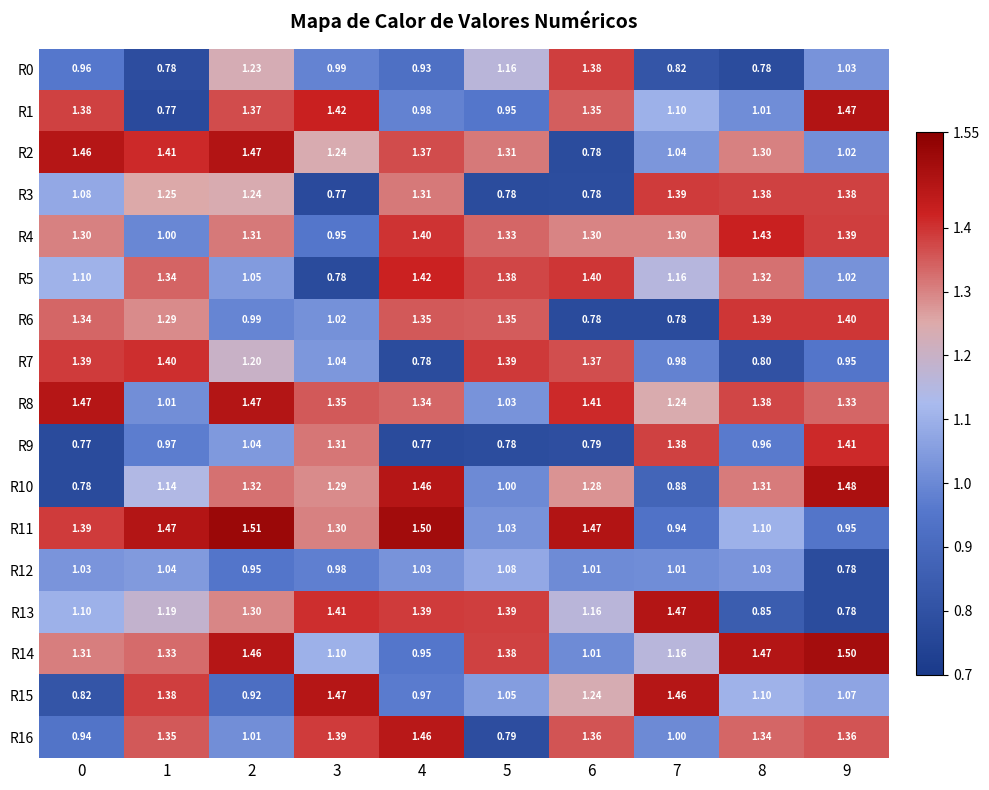

Reading right to left, list all the values displayed in this chart.

R0: 9=1.0	8=0.8	7=0.8	6=1.4	5=1.2	4=0.9	3=1.0	2=1.2	1=0.8	0=1.0
R1: 9=1.5	8=1.0	7=1.1	6=1.4	5=0.9	4=1.0	3=1.4	2=1.4	1=0.8	0=1.4
R2: 9=1.0	8=1.3	7=1.0	6=0.8	5=1.3	4=1.4	3=1.2	2=1.5	1=1.4	0=1.5
R3: 9=1.4	8=1.4	7=1.4	6=0.8	5=0.8	4=1.3	3=0.8	2=1.2	1=1.2	0=1.1
R4: 9=1.4	8=1.4	7=1.3	6=1.3	5=1.3	4=1.4	3=0.9	2=1.3	1=1.0	0=1.3
R5: 9=1.0	8=1.3	7=1.2	6=1.4	5=1.4	4=1.4	3=0.8	2=1.1	1=1.3	0=1.1
R6: 9=1.4	8=1.4	7=0.8	6=0.8	5=1.4	4=1.4	3=1.0	2=1.0	1=1.3	0=1.3
R7: 9=0.9	8=0.8	7=1.0	6=1.4	5=1.4	4=0.8	3=1.0	2=1.2	1=1.4	0=1.4
R8: 9=1.3	8=1.4	7=1.2	6=1.4	5=1.0	4=1.3	3=1.4	2=1.5	1=1.0	0=1.5
R9: 9=1.4	8=1.0	7=1.4	6=0.8	5=0.8	4=0.8	3=1.3	2=1.0	1=1.0	0=0.8
R10: 9=1.5	8=1.3	7=0.9	6=1.3	5=1.0	4=1.5	3=1.3	2=1.3	1=1.1	0=0.8
R11: 9=0.9	8=1.1	7=0.9	6=1.5	5=1.0	4=1.5	3=1.3	2=1.5	1=1.5	0=1.4
R12: 9=0.8	8=1.0	7=1.0	6=1.0	5=1.1	4=1.0	3=1.0	2=0.9	1=1.0	0=1.0
R13: 9=0.8	8=0.8	7=1.5	6=1.2	5=1.4	4=1.4	3=1.4	2=1.3	1=1.2	0=1.1
R14: 9=1.5	8=1.5	7=1.2	6=1.0	5=1.4	4=0.9	3=1.1	2=1.5	1=1.3	0=1.3
R15: 9=1.1	8=1.1	7=1.5	6=1.2	5=1.1	4=1.0	3=1.5	2=0.9	1=1.4	0=0.8
R16: 9=1.4	8=1.3	7=1.0	6=1.4	5=0.8	4=1.5	3=1.4	2=1.0	1=1.4	0=0.9